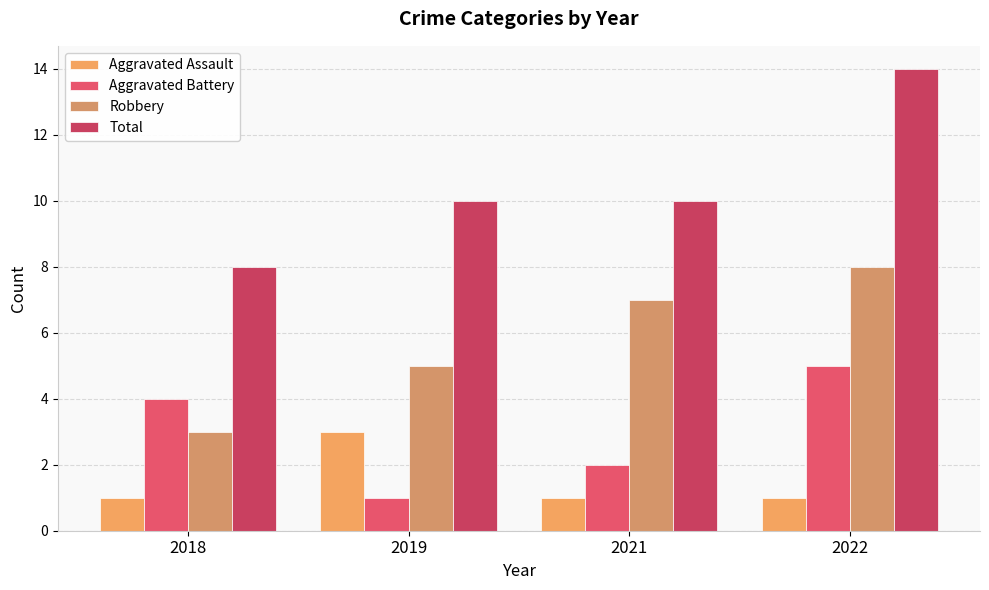

Reading left to right, list all the values displayed in this chart.

Aggravated Assault: 1	3	1	1
Aggravated Battery: 4	1	2	5
Robbery: 3	5	7	8
Total: 8	10	10	14